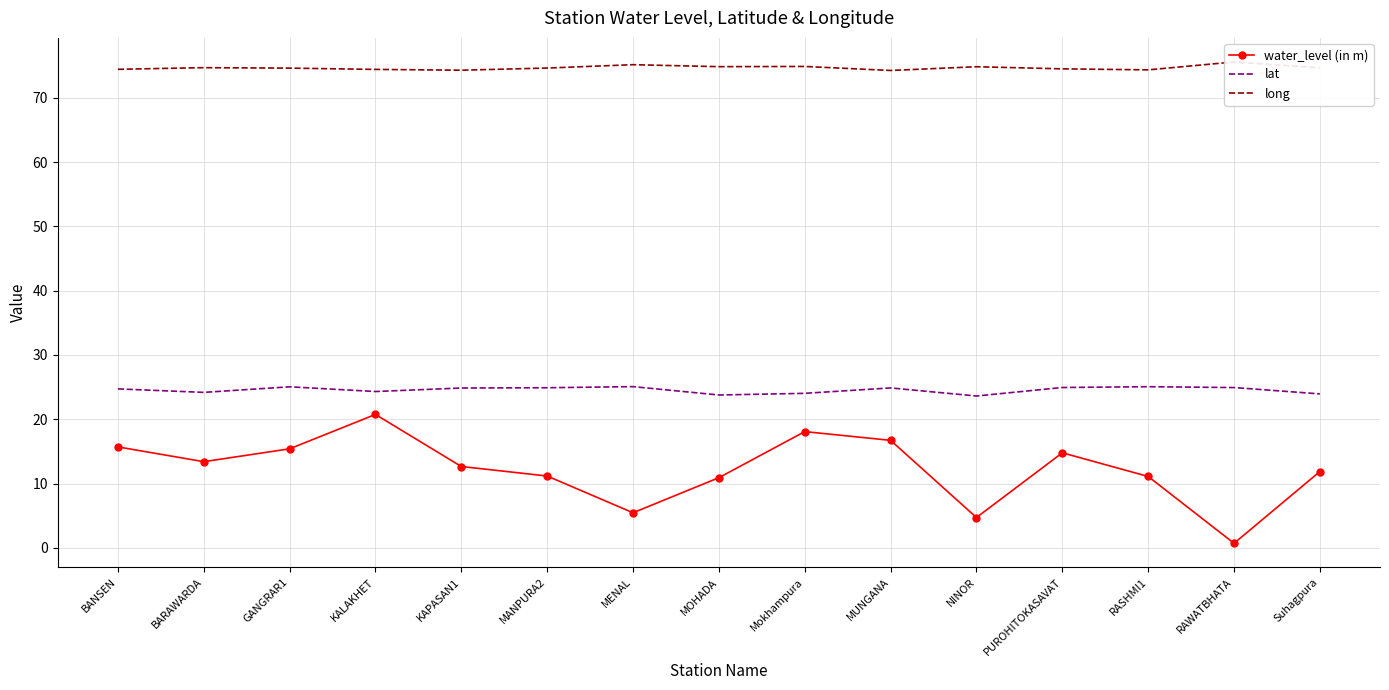

The long series shows 20.4 at BANSEN. True or false?

False